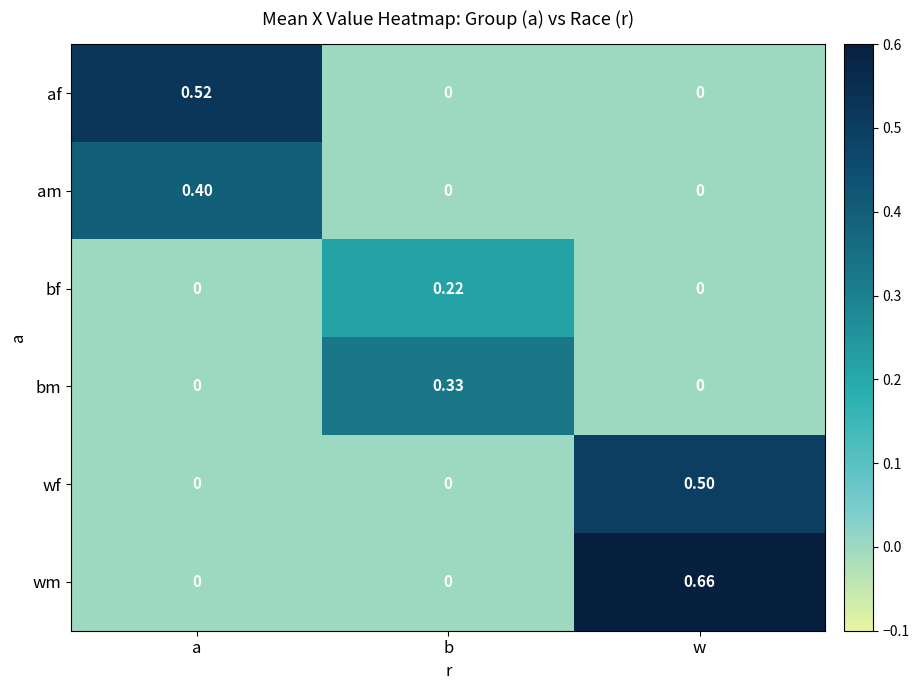

Rank the series by their maximum value, from lowest to highest.

bf, bm, am, wf, af, wm